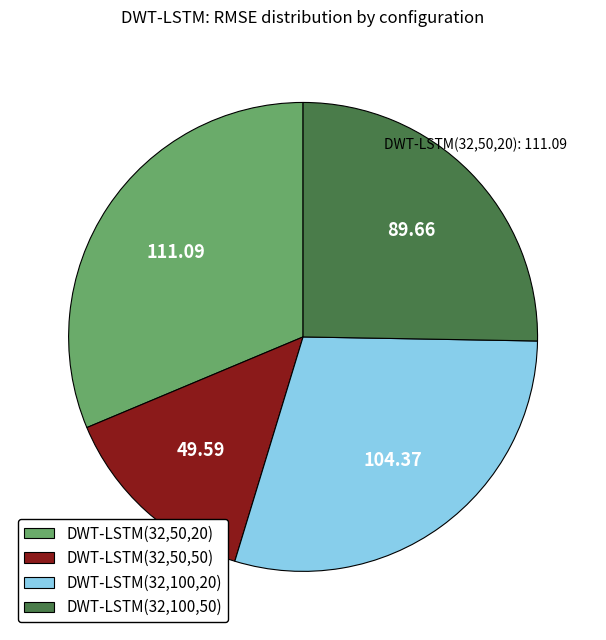

Is the sum of DWT-LSTM(32,50,50) and DWT-LSTM(32,100,50) greater than half?

No